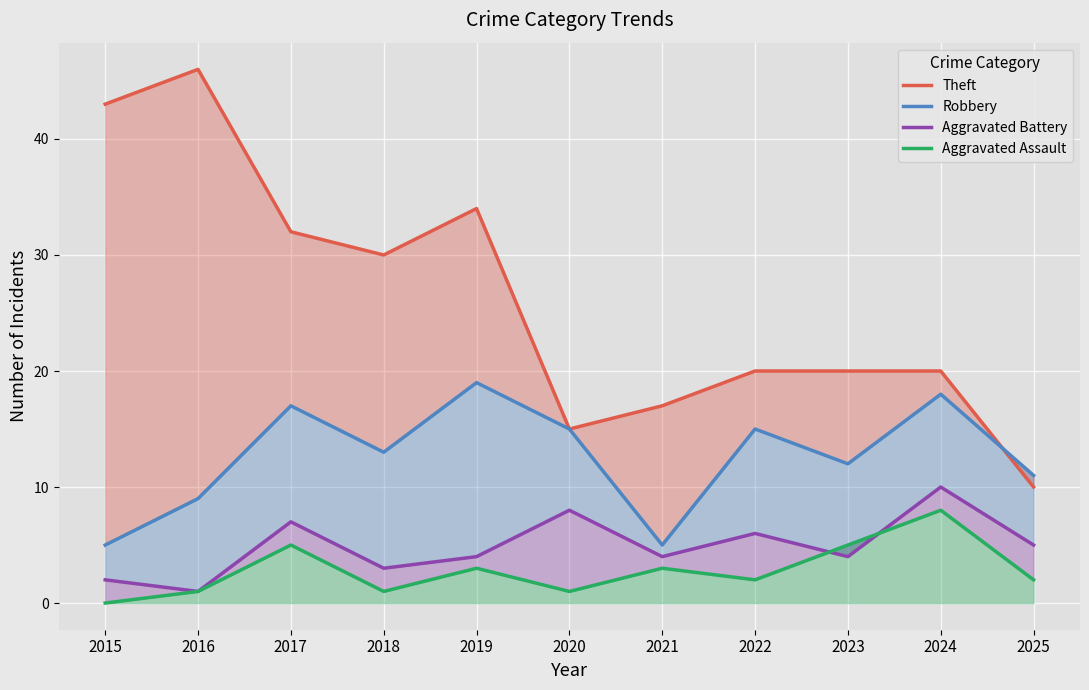

Rank the categories by Theft value from highest to lowest.

2016, 2015, 2019, 2017, 2018, 2022, 2023, 2024, 2021, 2020, 2025